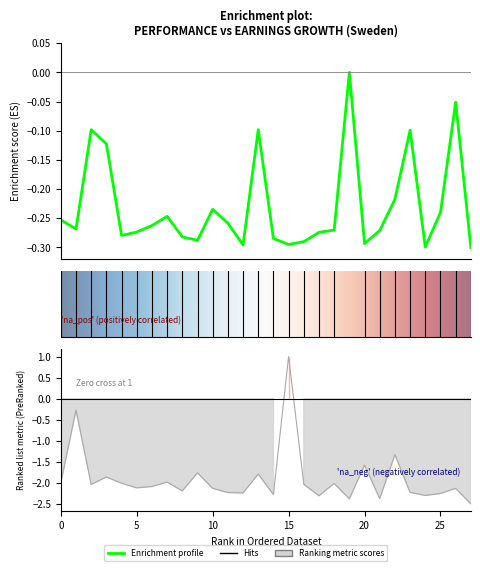

How many values in Earnings growth are above zero?

1